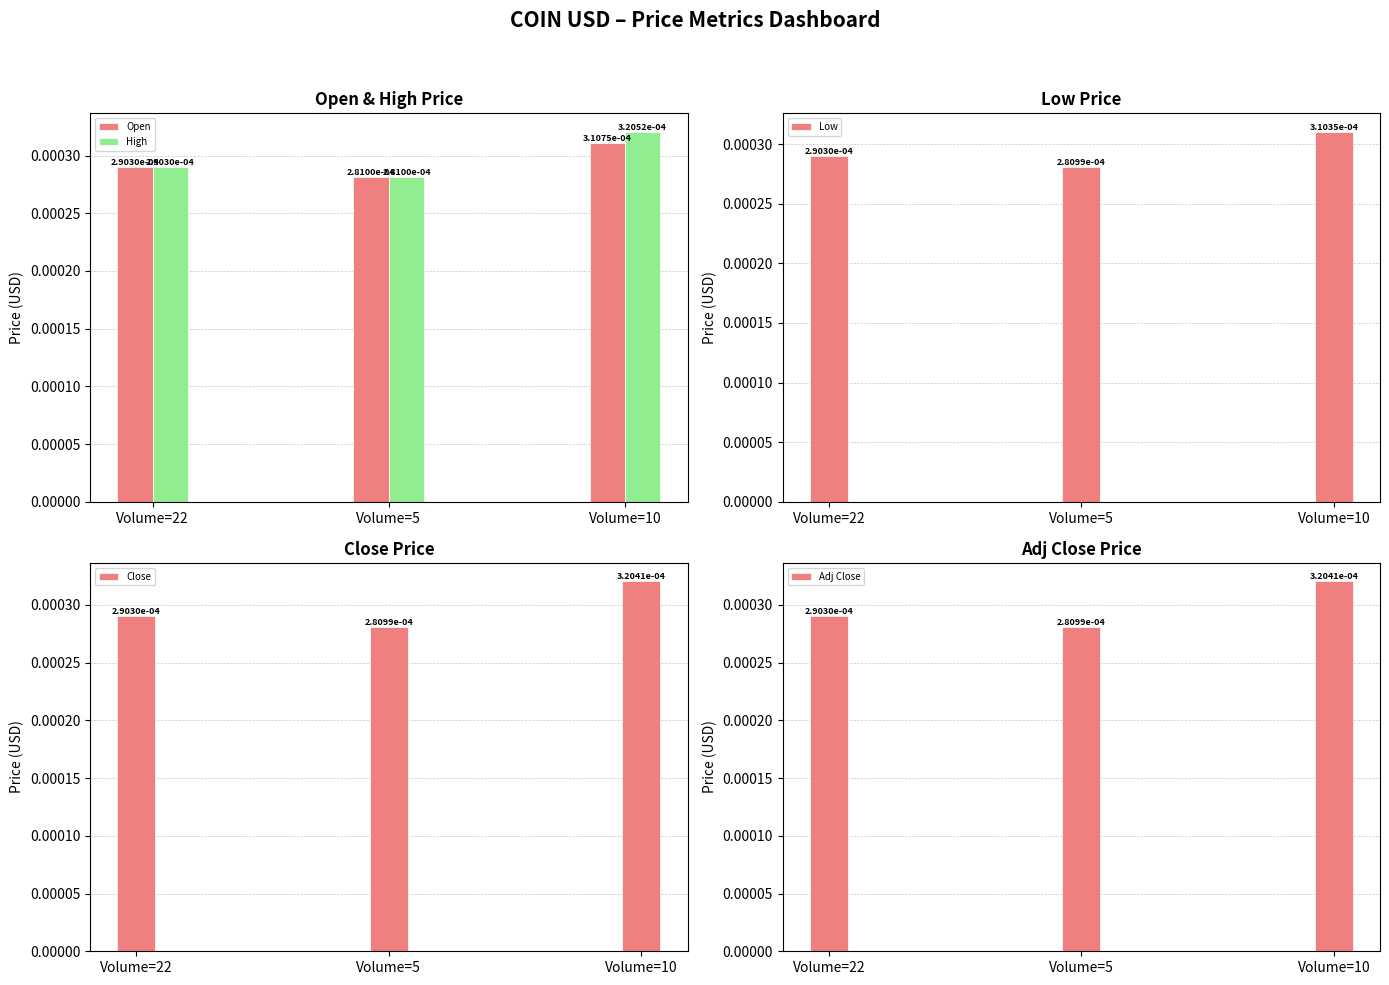

Which label corresponds to the smallest value in the chart?

Volume=5